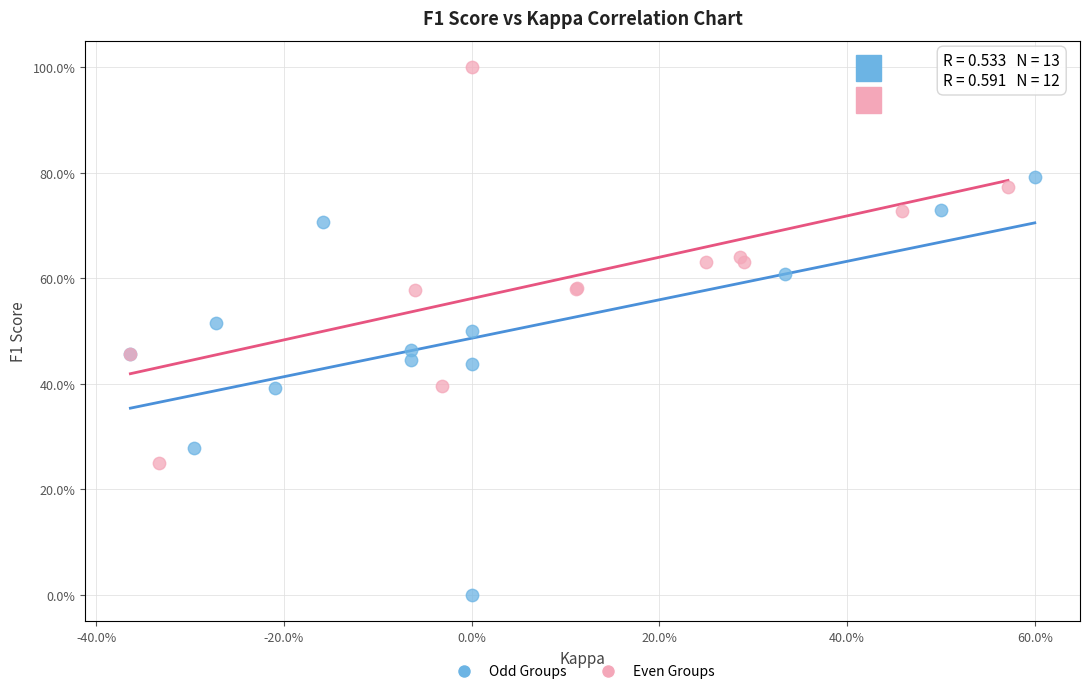

What are all the series names shown in the legend?

Odd Groups, Even Groups